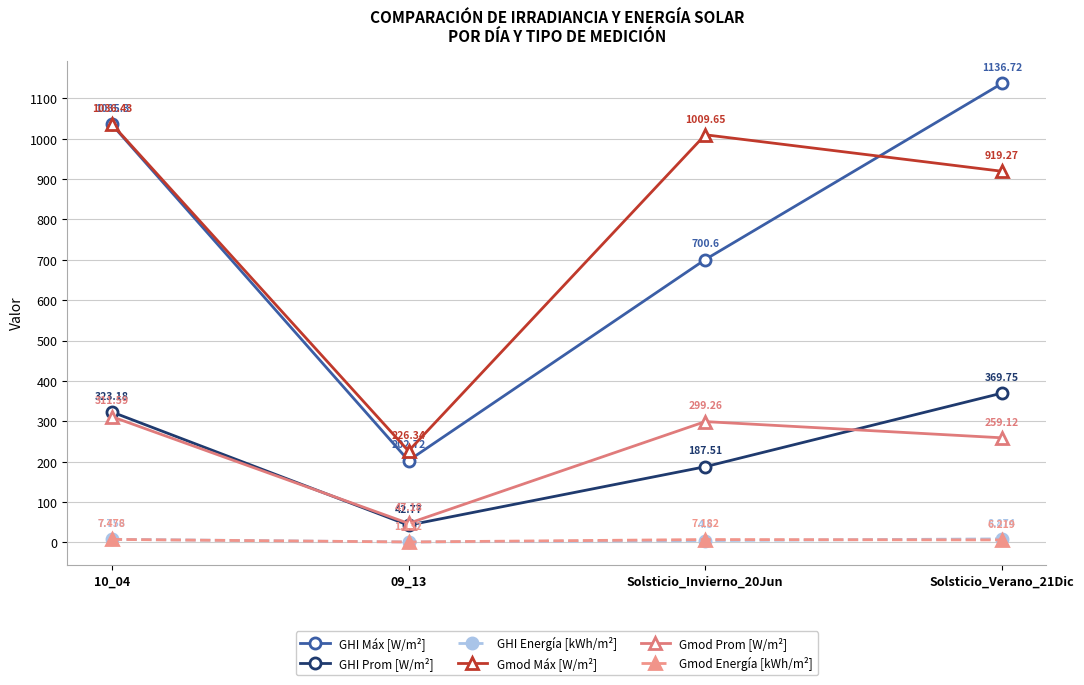

True or false: GHI Prom [W/m²] and GHI Energía [kWh/m²] intersect in this chart.

False